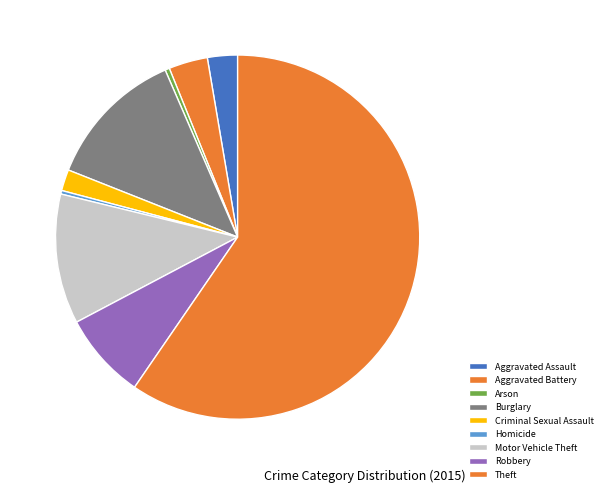

What percentage is the Theft slice, to the nearest percent?

60%